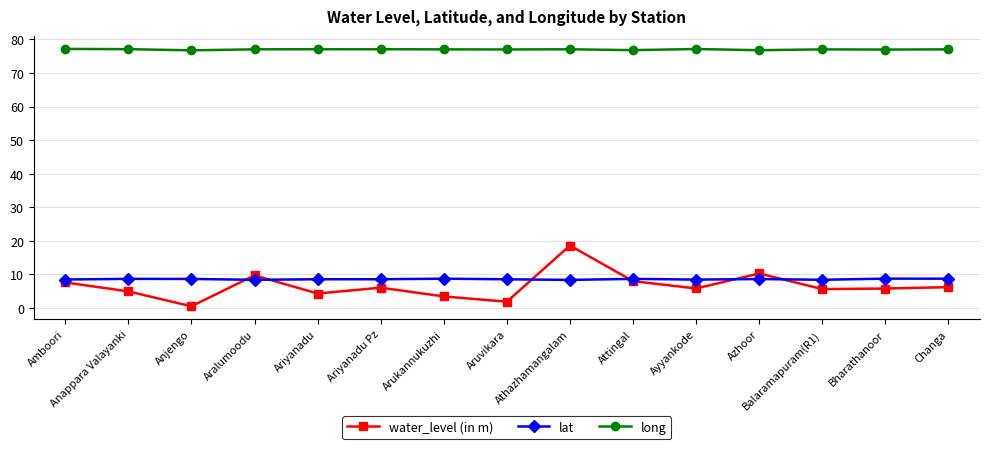

What position from the left is Ayyankode?

11